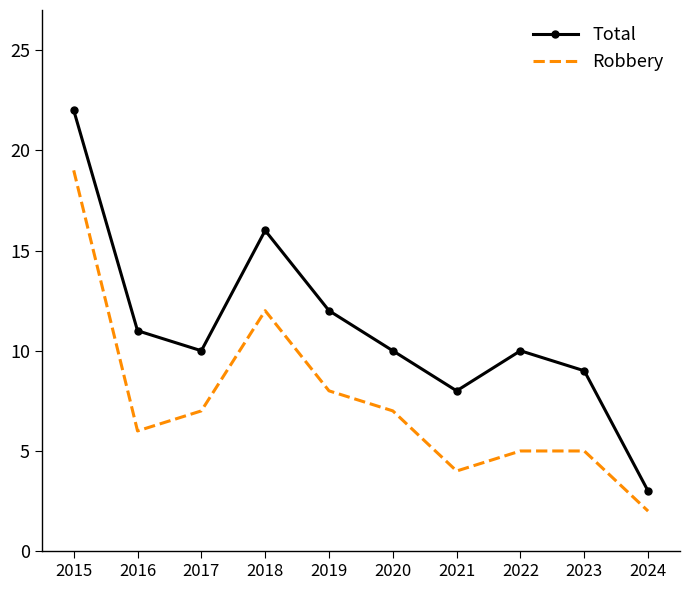

What is the difference between the highest and lowest values at 2020?

3